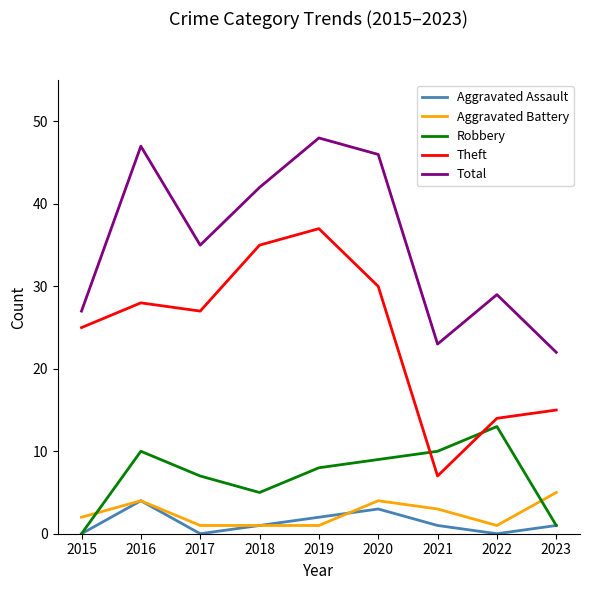

Which series has the largest range (max minus min)?

Theft